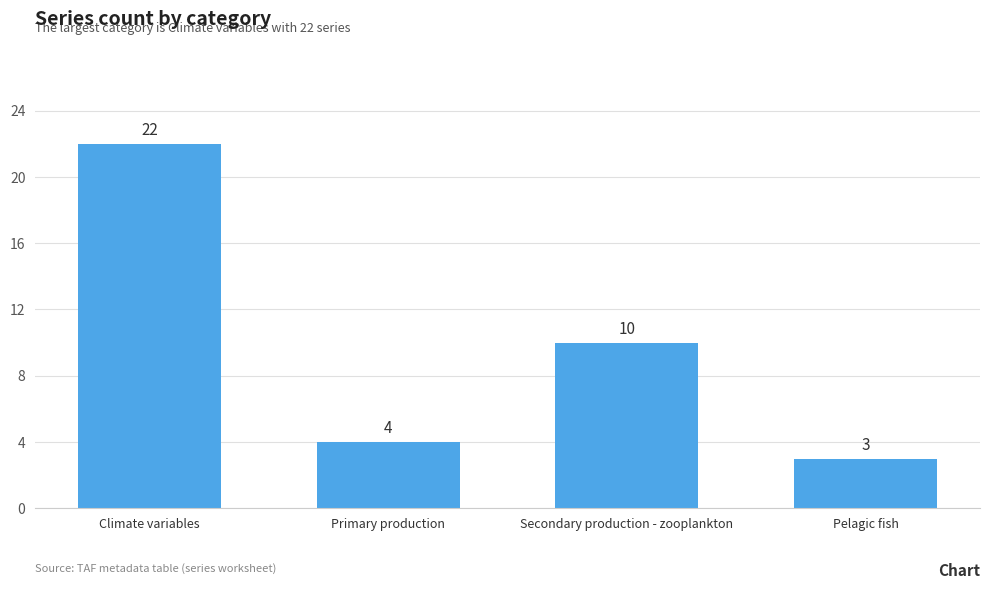

List the labels in order of value, largest first.

Climate variables, Secondary production - zooplankton, Primary production, Pelagic fish